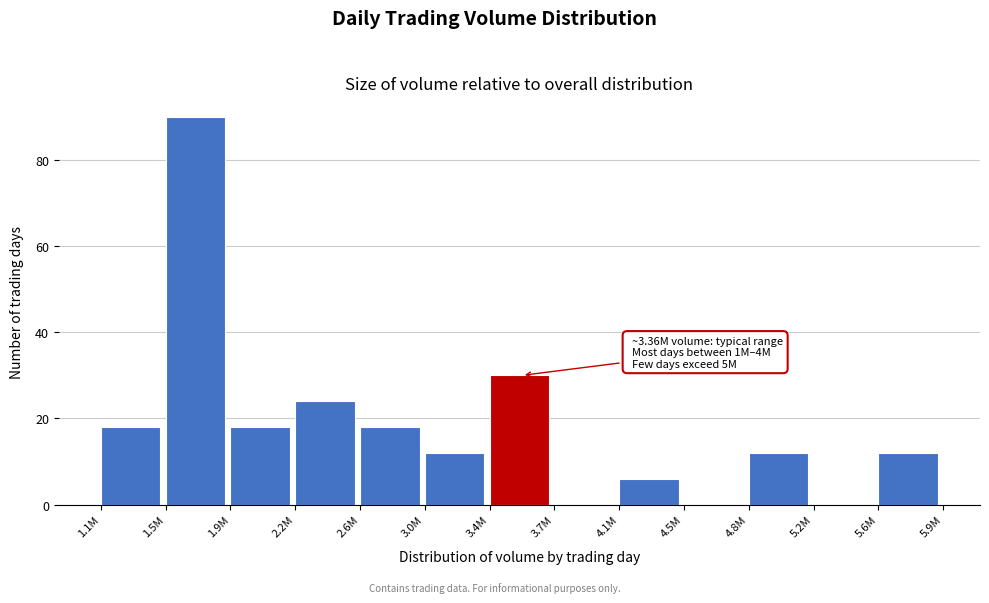

Reading right to left, list all the values displayed in this chart.

5.6M=12	5.2M=0	4.8M=12	4.5M=0	4.1M=6	3.7M=0	3.4M=30	3.0M=12	2.6M=18	2.2M=24	1.9M=18	1.5M=90	1.1M=18